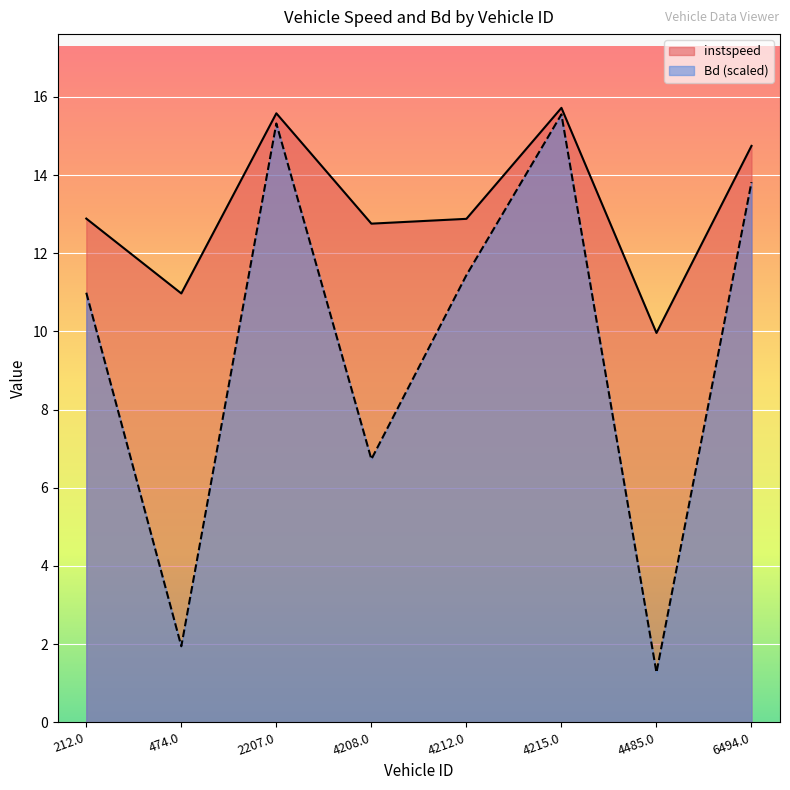

What is the label of the 4th point from the left?

4208.0